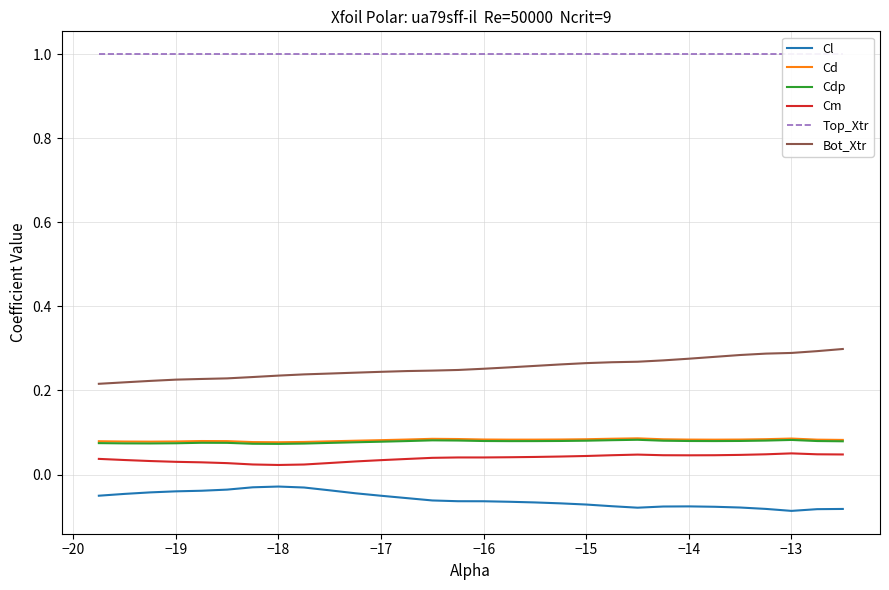

True or false: Bot_Xtr and Cd cross at least once.

False